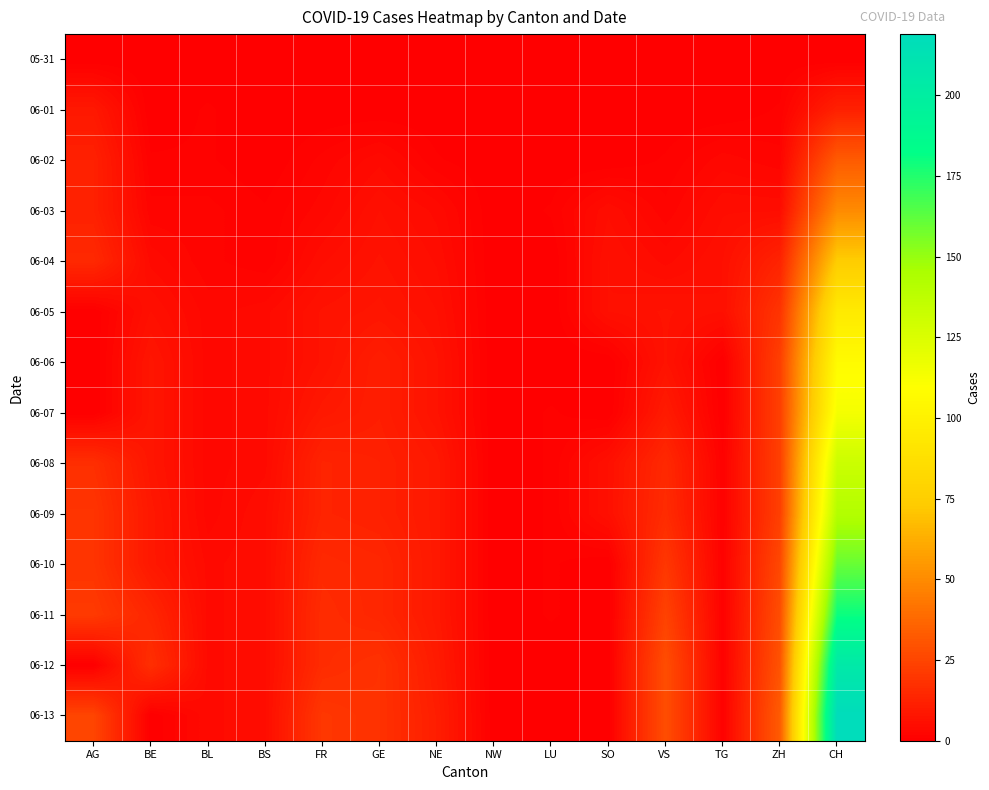

What is the greatest value displayed?

219